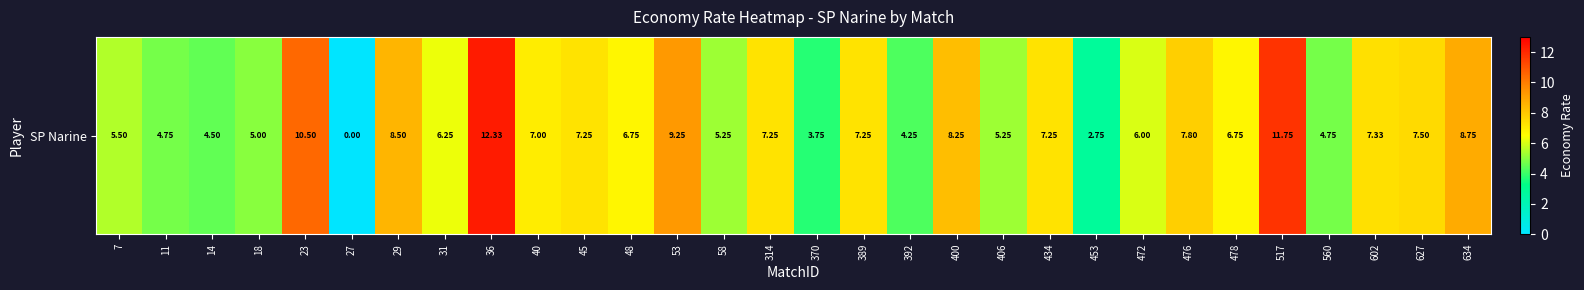

List the labels in order of value, smallest first.

27, 453, 370, 392, 14, 11, 560, 18, 58, 406, 7, 472, 31, 48, 478, 40, 45, 314, 389, 434, 602, 627, 476, 400, 29, 634, 53, 23, 517, 36